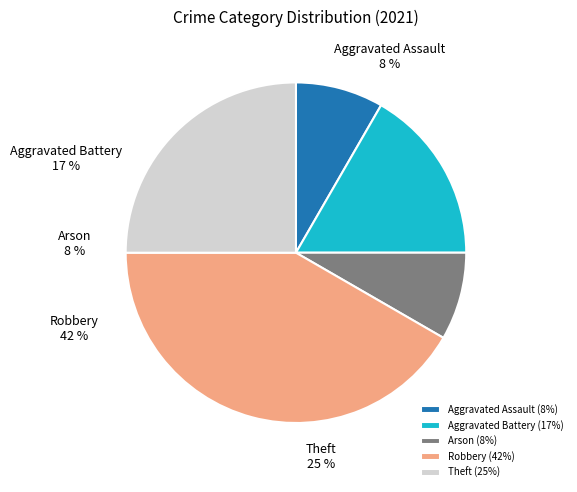

What is the largest slice in the pie chart?

Robbery